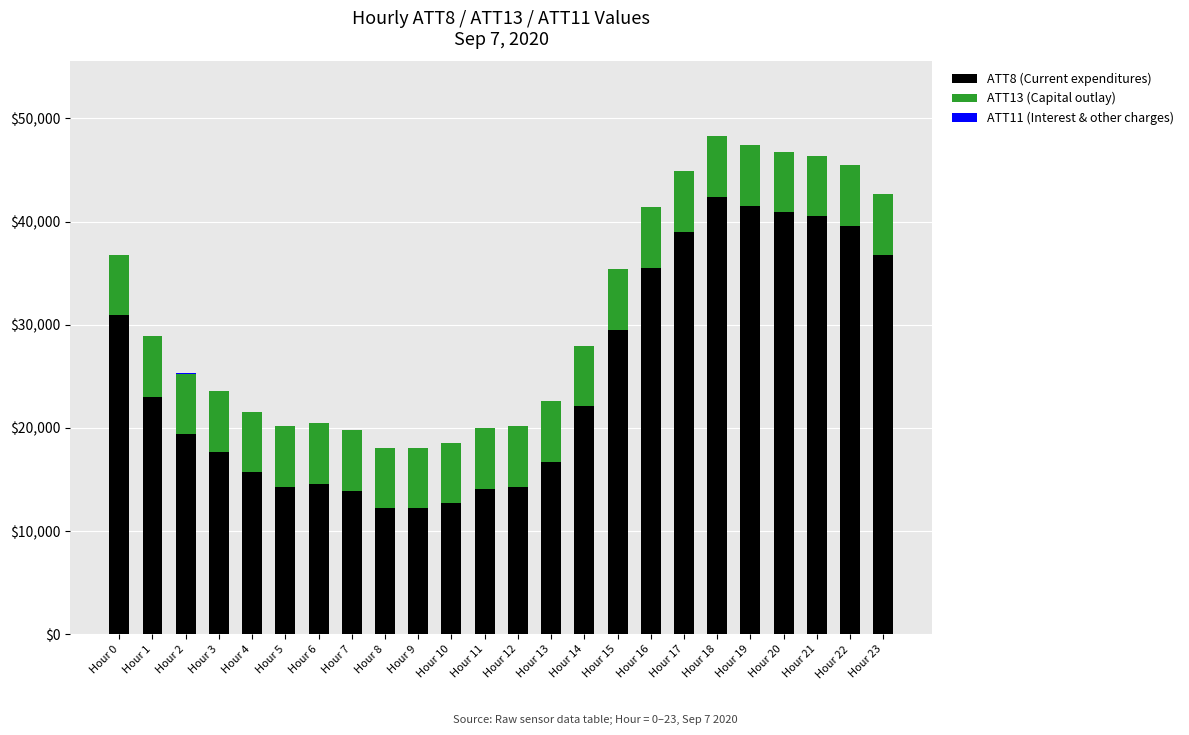

Are the bars horizontal?

No